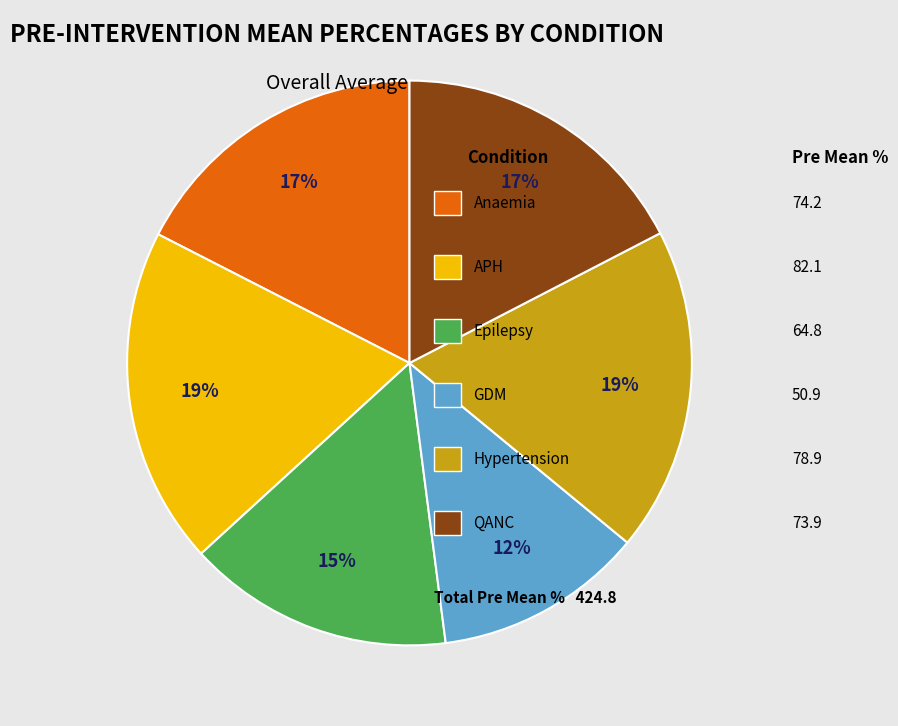

To the nearest percent, what is the difference between the largest and smallest slice percentages?

7%